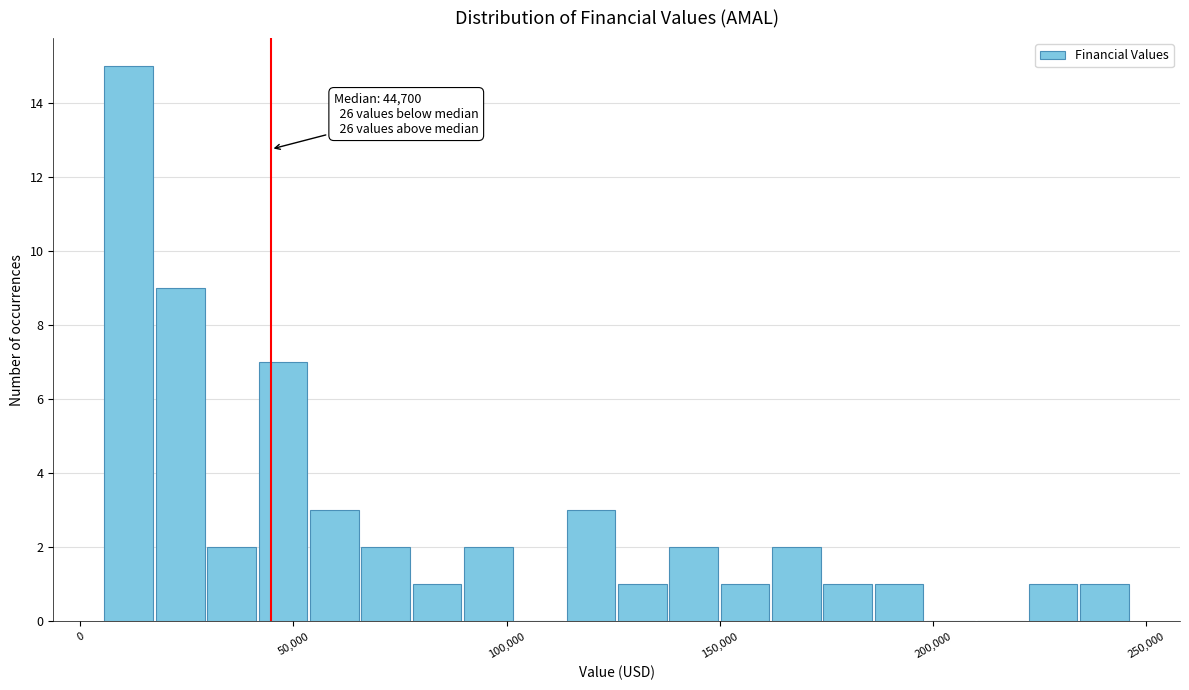

Read against the x-axis, roughly where is the centre of the tallest bar?

10000